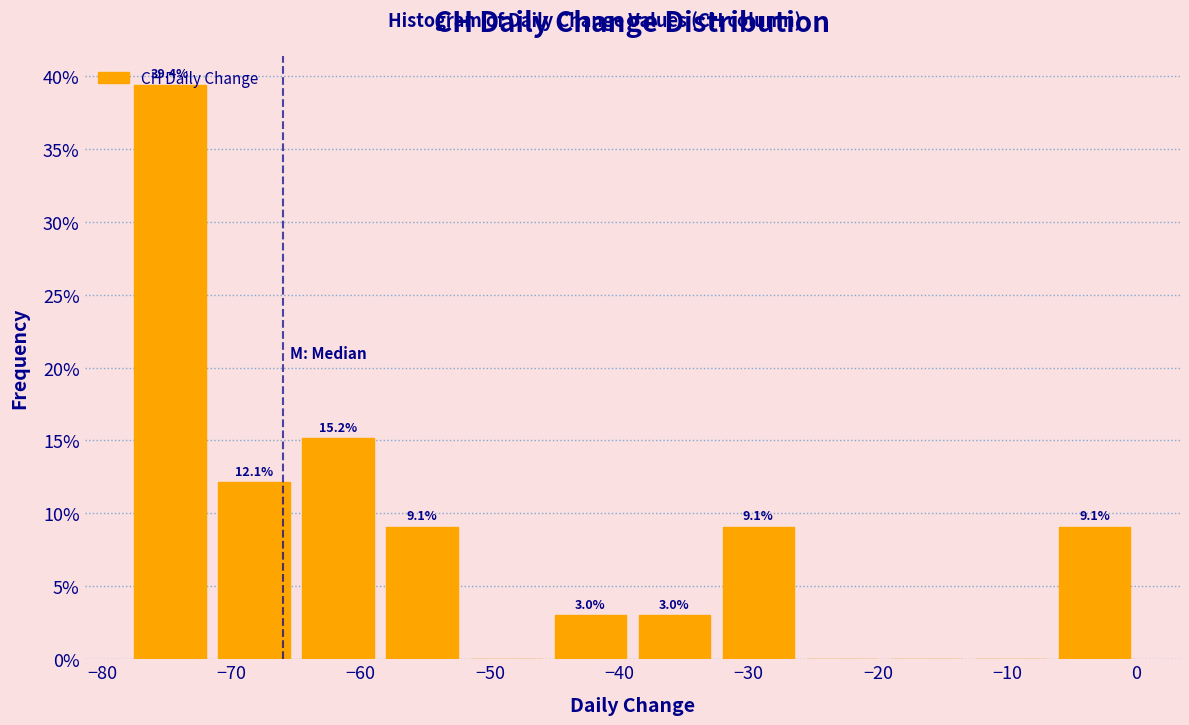

Over which range of the x-axis is the bar tallest?

-78.0 to -71.5